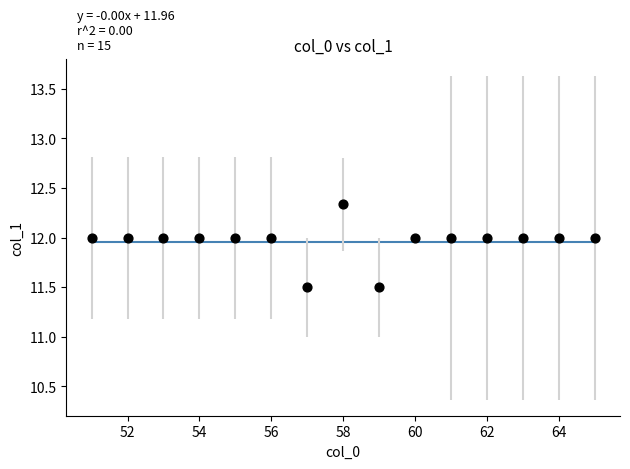

What is the range of X values (max minus min)?

14.0